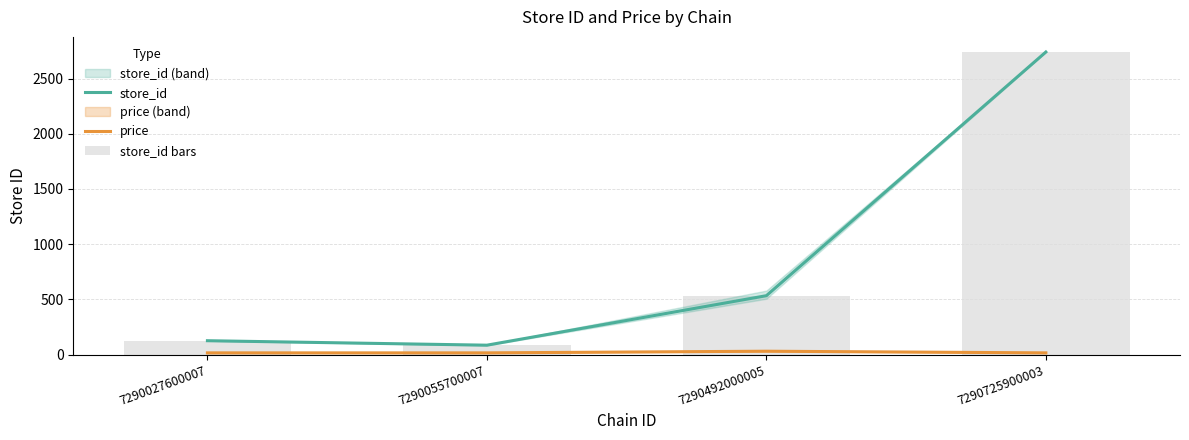

Reading left to right, list all the values displayed in this chart.

store_id: 125.0	84.5	532.8	2740.0
price: 14.9	14.9	29.9	14.9
store_id bars: 125.0	84.5	532.8	2740.0